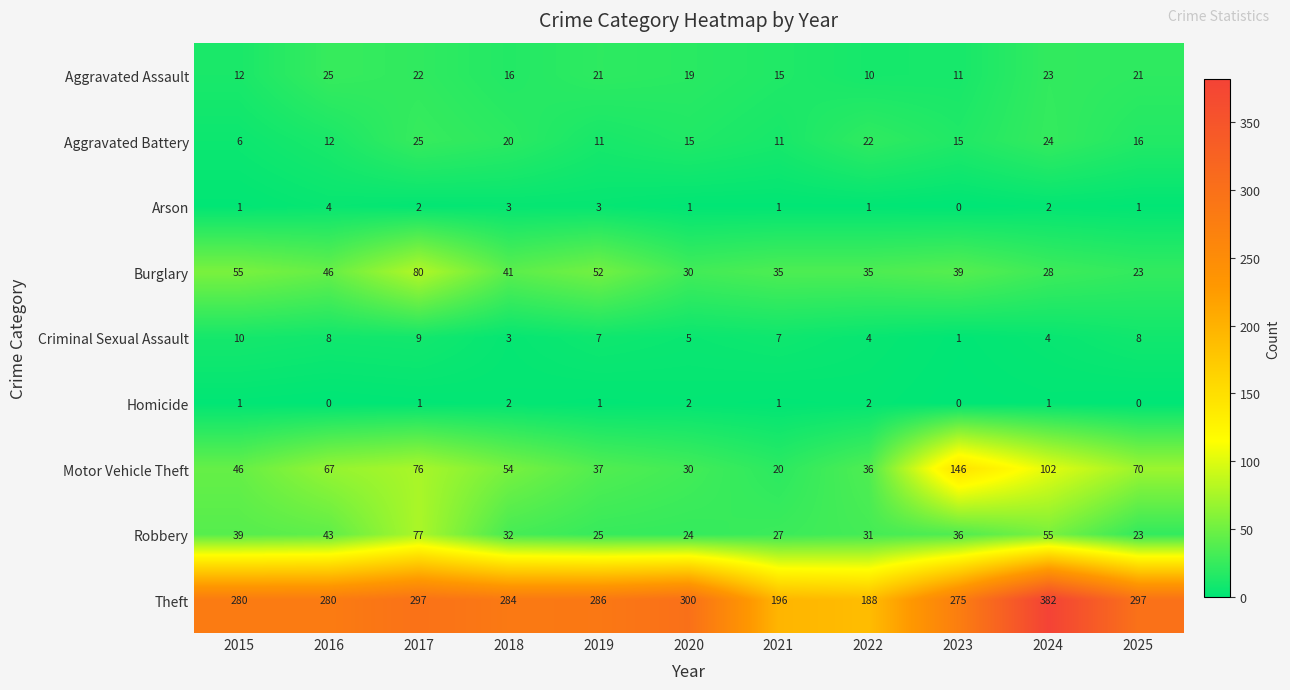

The Criminal Sexual Assault series shows 8 at 2016. True or false?

True